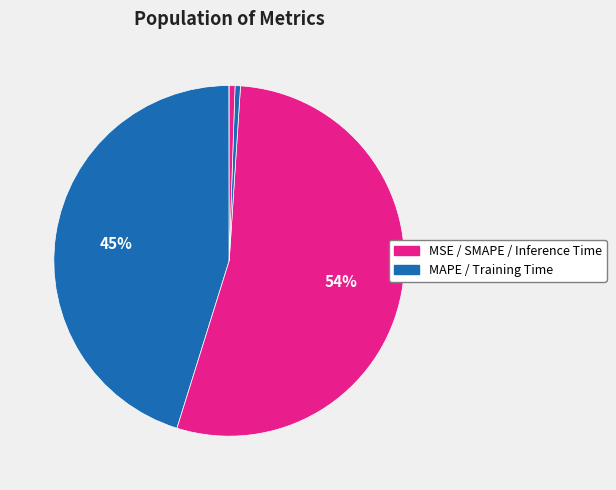

Which category accounts for the majority?

SMAPE